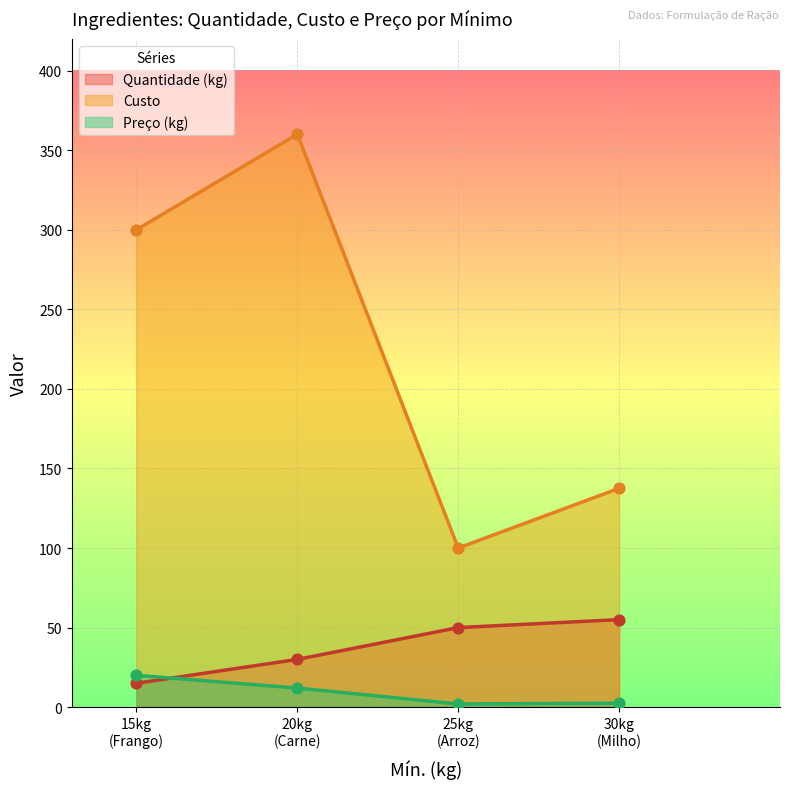

Which series contains the lowest Y value?

Preço (kg)